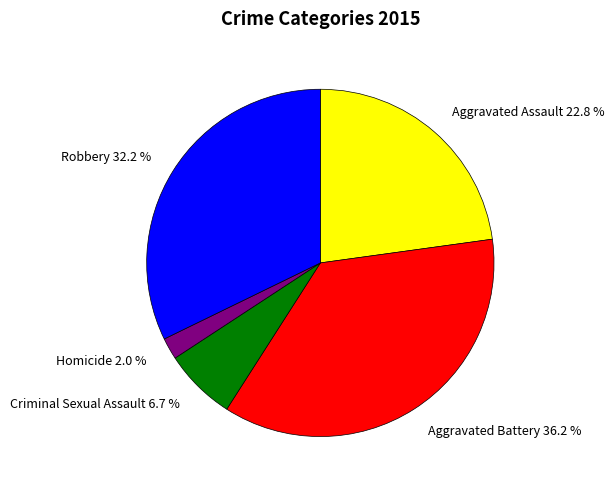

To the nearest percent, what is the difference between the Robbery and Aggravated Assault slice percentages?

9%